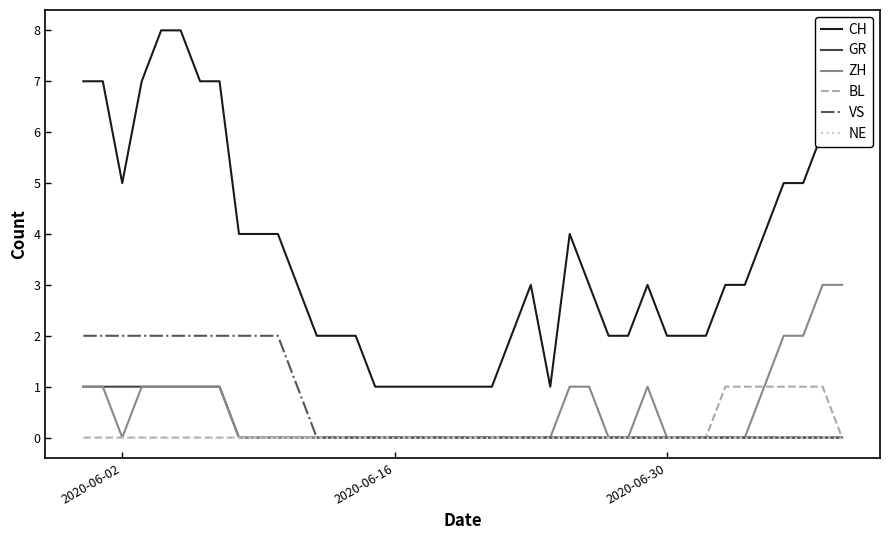

True or false: VS and CH cross at least once.

False